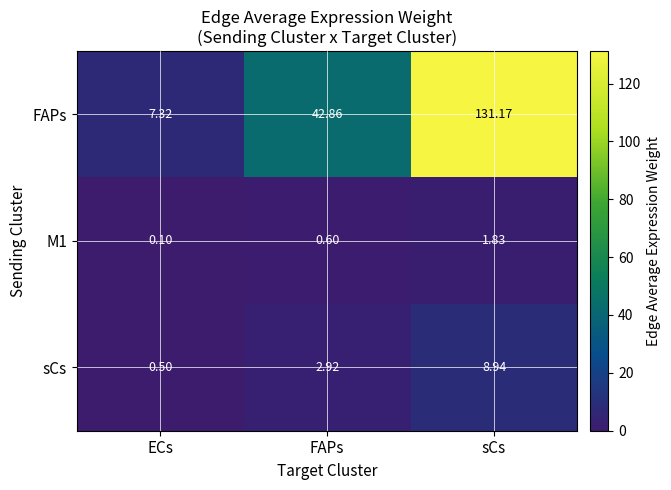

Which series changed the most between ECs and FAPs?

FAPs